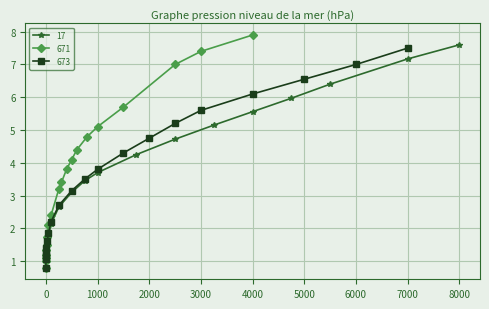

Is it true that 17 equals 0.8 at 0?

True